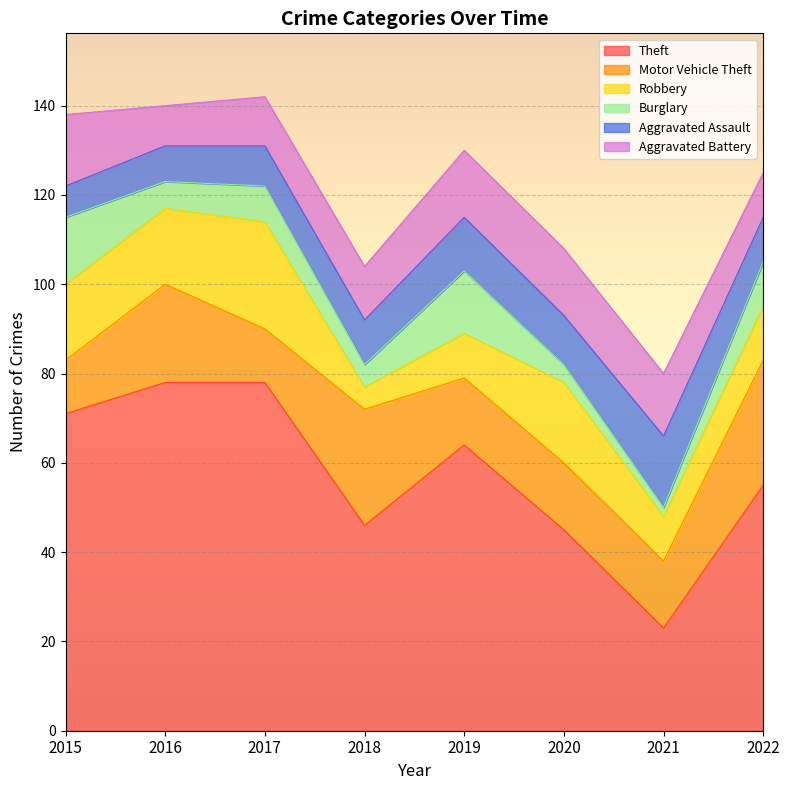

List the series in order of their peak value, highest first.

Theft, Motor Vehicle Theft, Robbery, Aggravated Assault, Aggravated Battery, Burglary